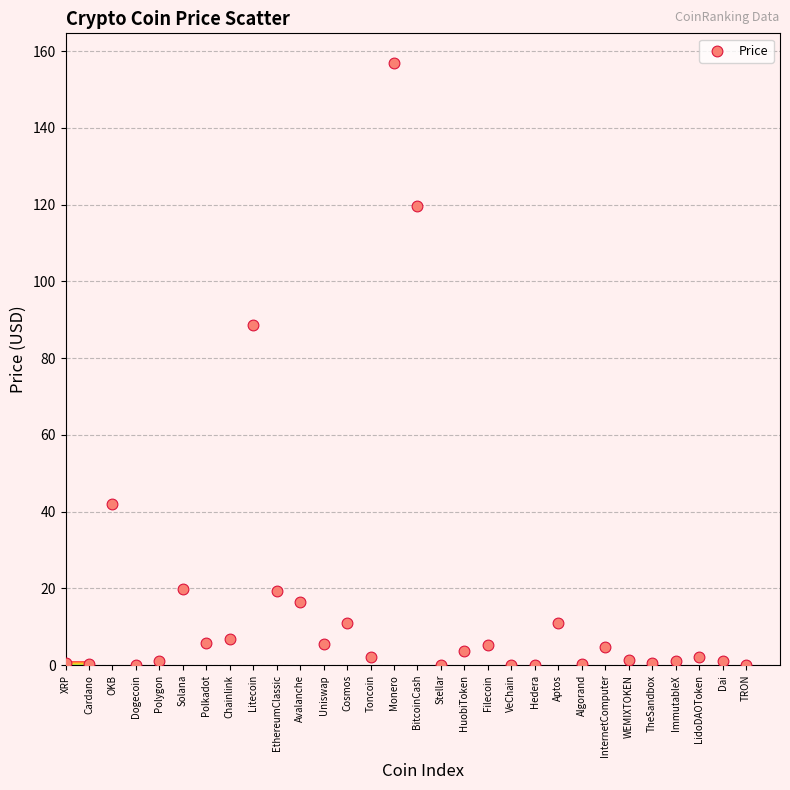

What is the range of Y values (max minus min)?

156.8